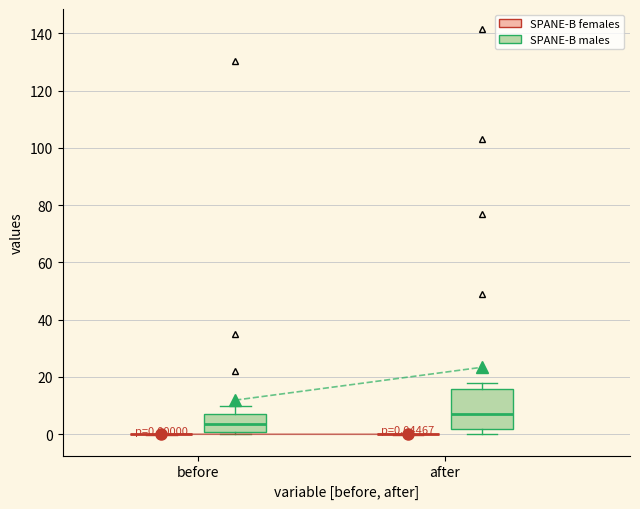

Comparing the boxes themselves (not the whiskers), which one is the tallest?

after (SPANE-B males)